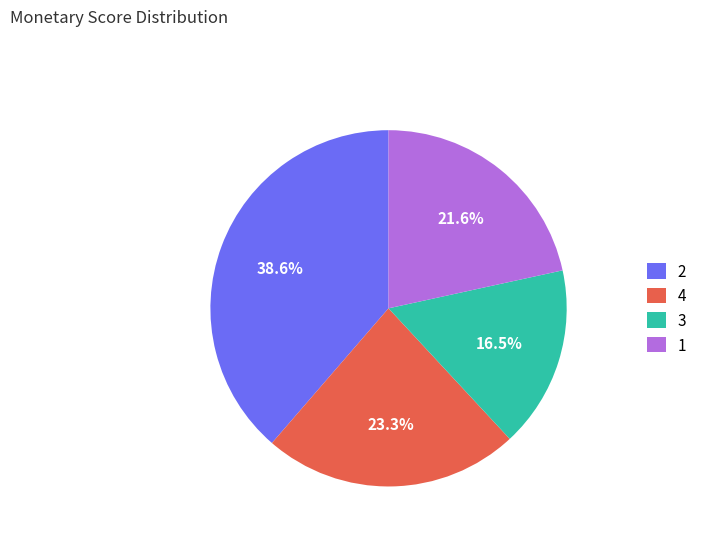

Which category has the smallest portion of the pie?

3